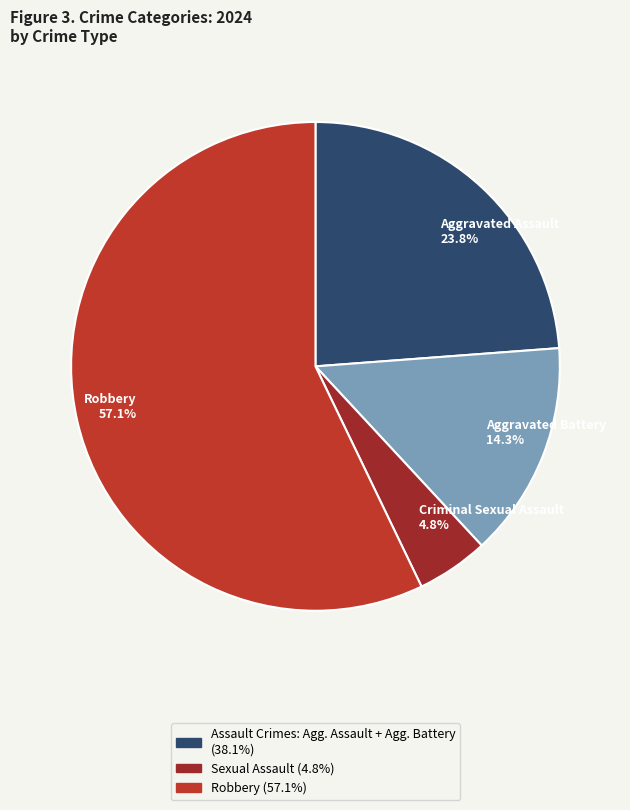

How many segments does this pie chart have?

4